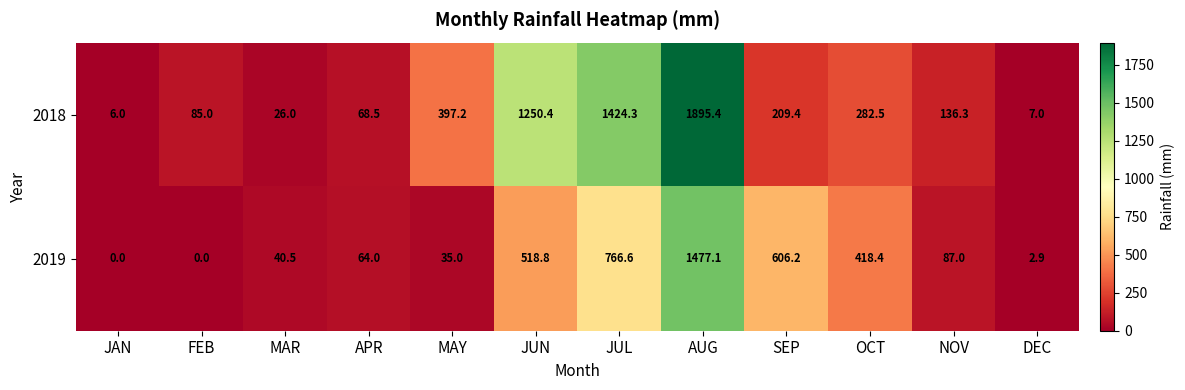

Which series has the largest total across all categories?

2018